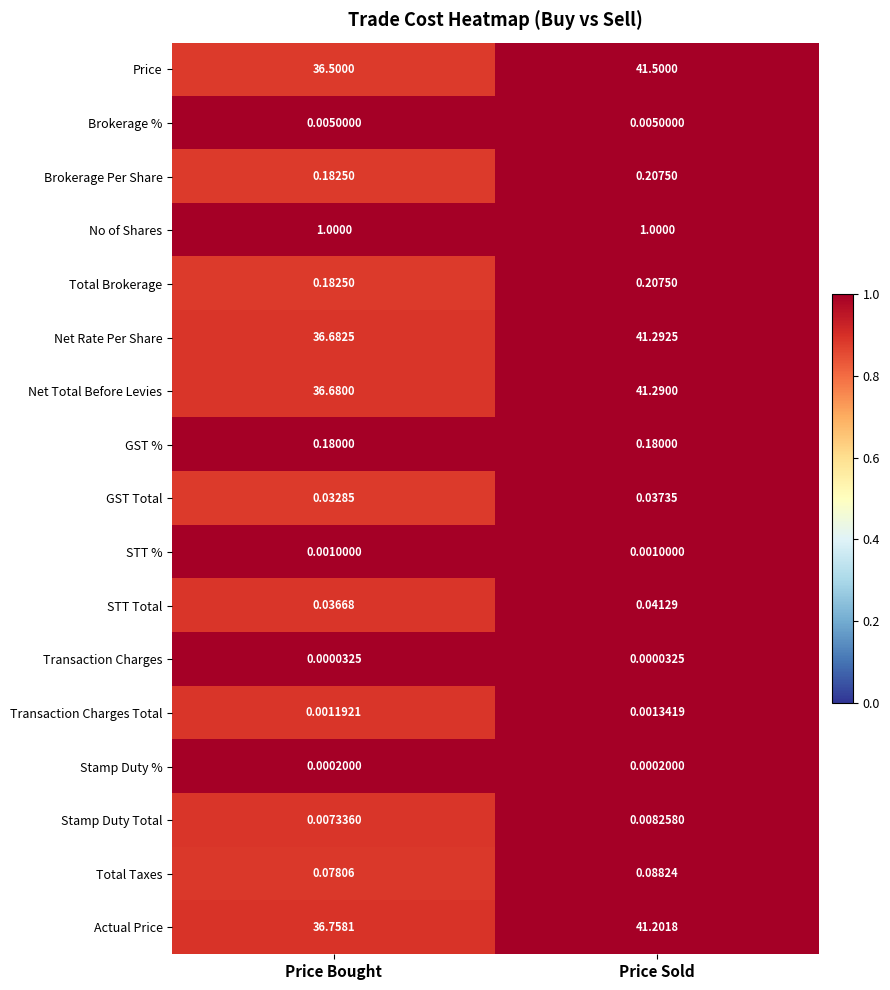

Which series has the widest spread of values?

Price